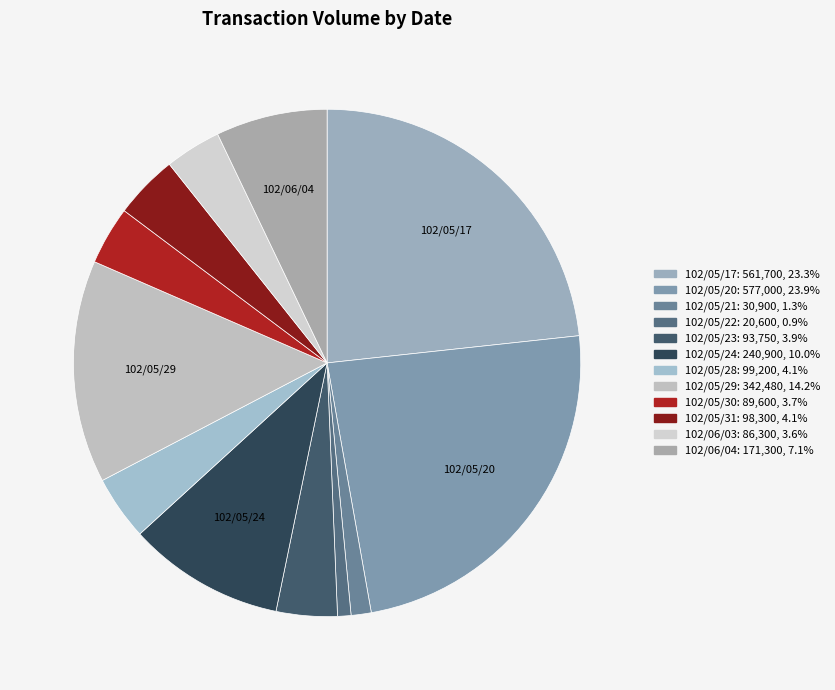

The 102/06/03 slice represents 9% of the pie. True or false?

False